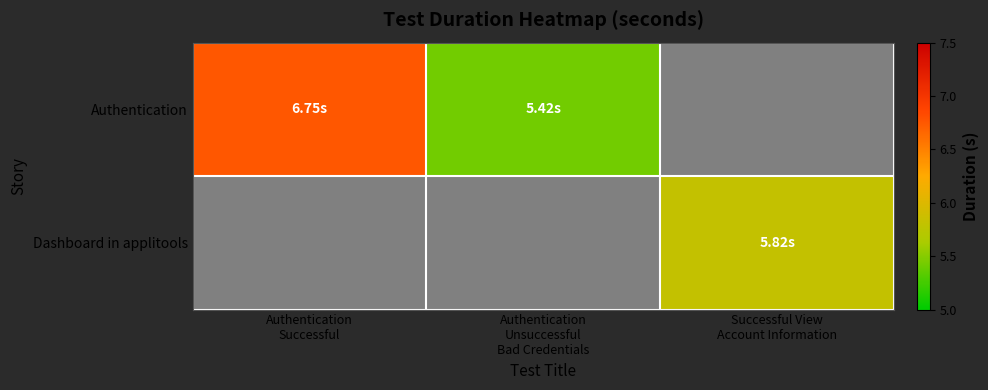

List the series in order of their peak value, highest first.

Authentication, Dashboard in applitools